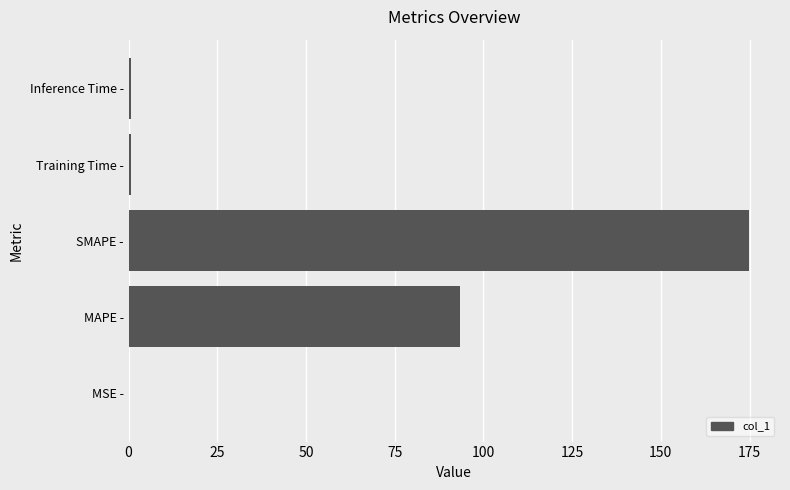

True or false: the data shows 0.0 at MSE -.

True